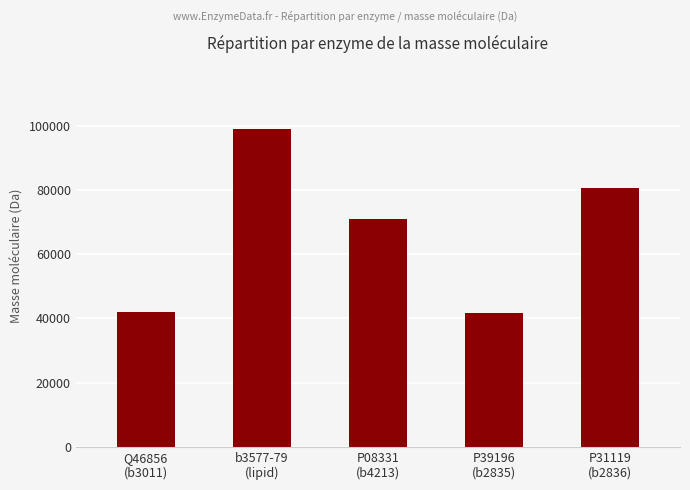

The value at P39196
(b2835) is 57213. True or false?

False